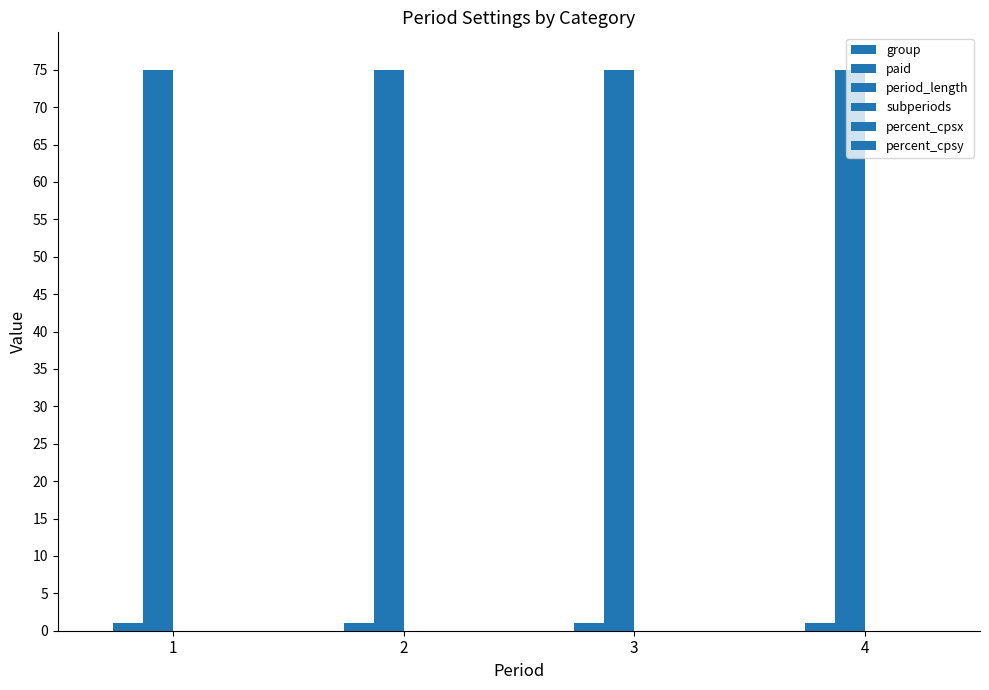

Count the number of data series in this chart.

2